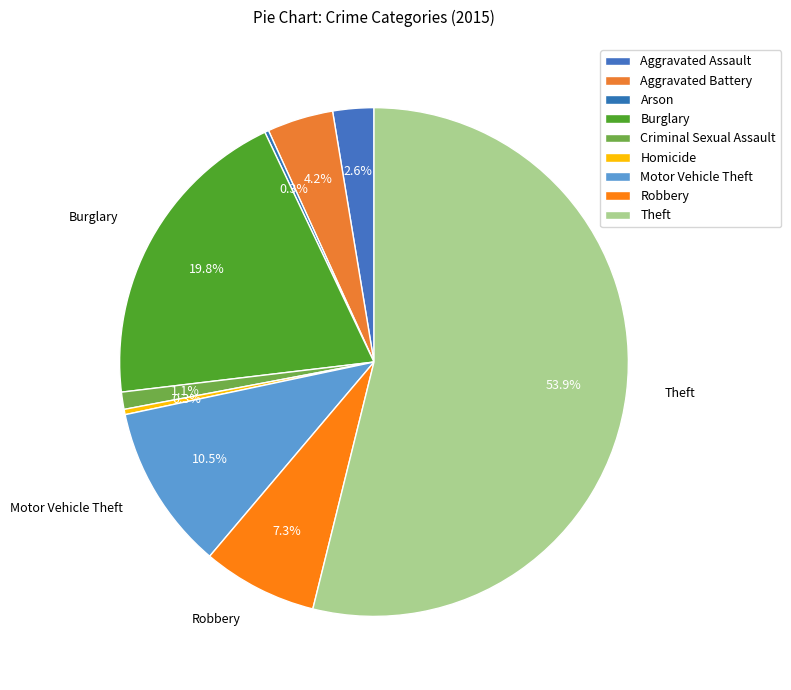

True or false: Aggravated Assault accounts for 1% of the total.

False